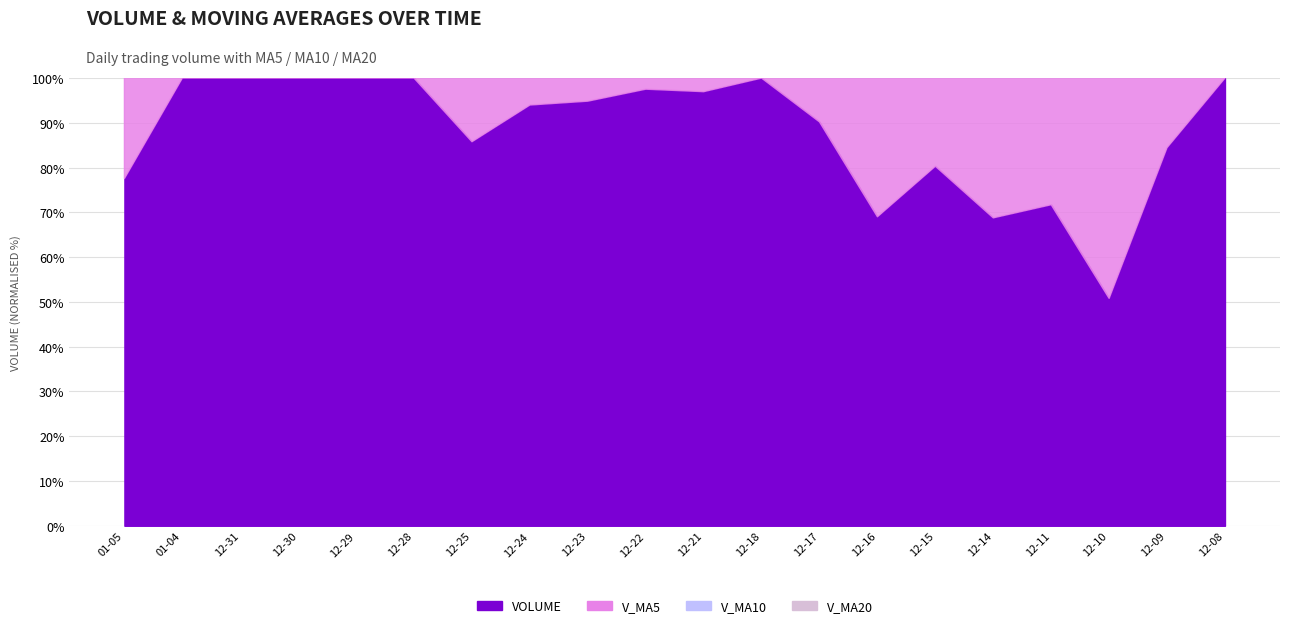

What is the difference between the highest and lowest values at 2020-12-24?

7554.0